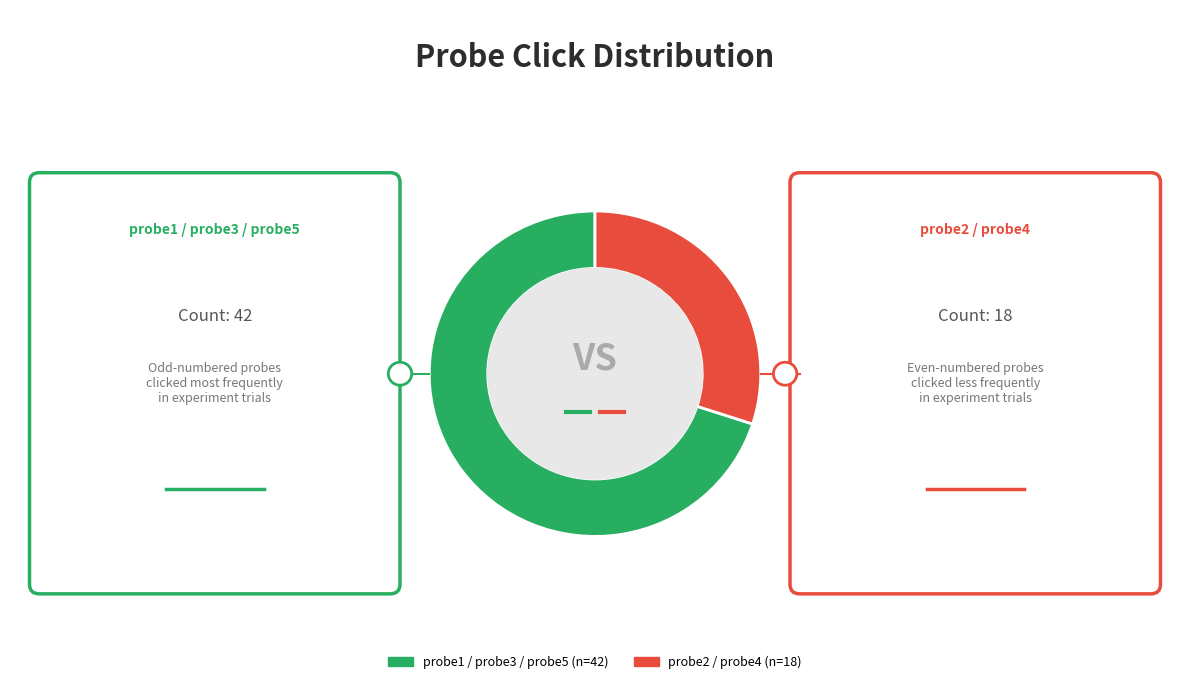

Which slice is the smallest?

probe2 / probe4